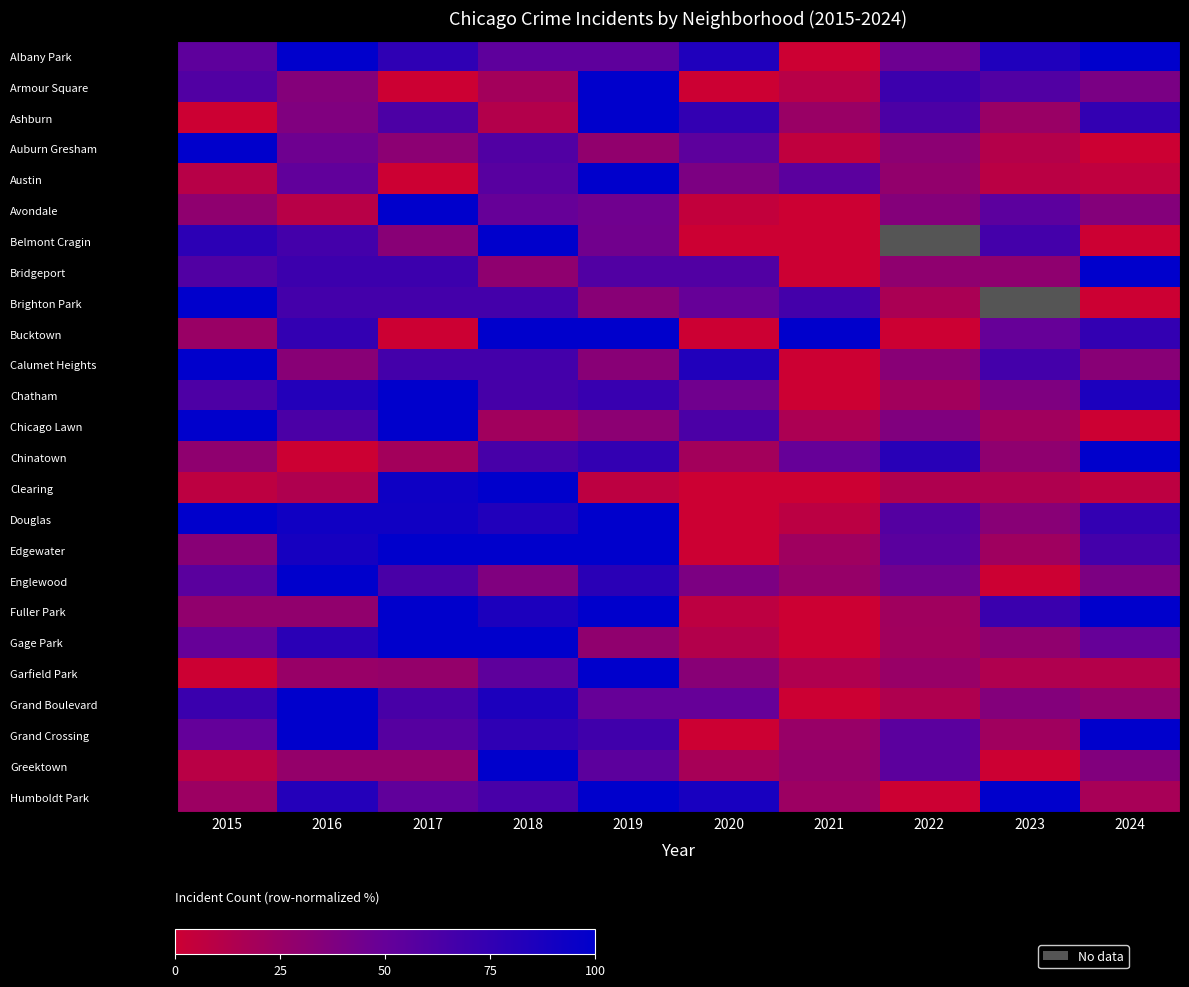

What is the spread (max minus min) of values at 2020?

88.2